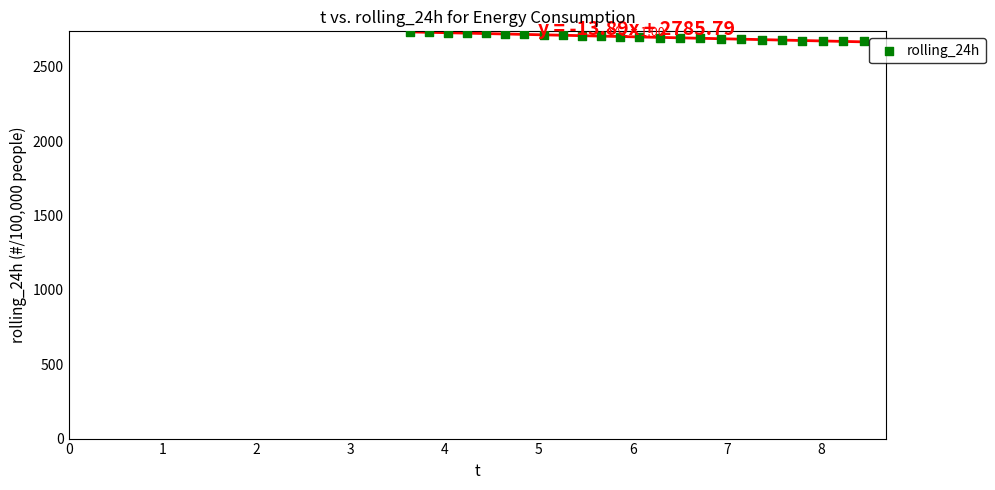

What is the range of X values (max minus min)?

4.8